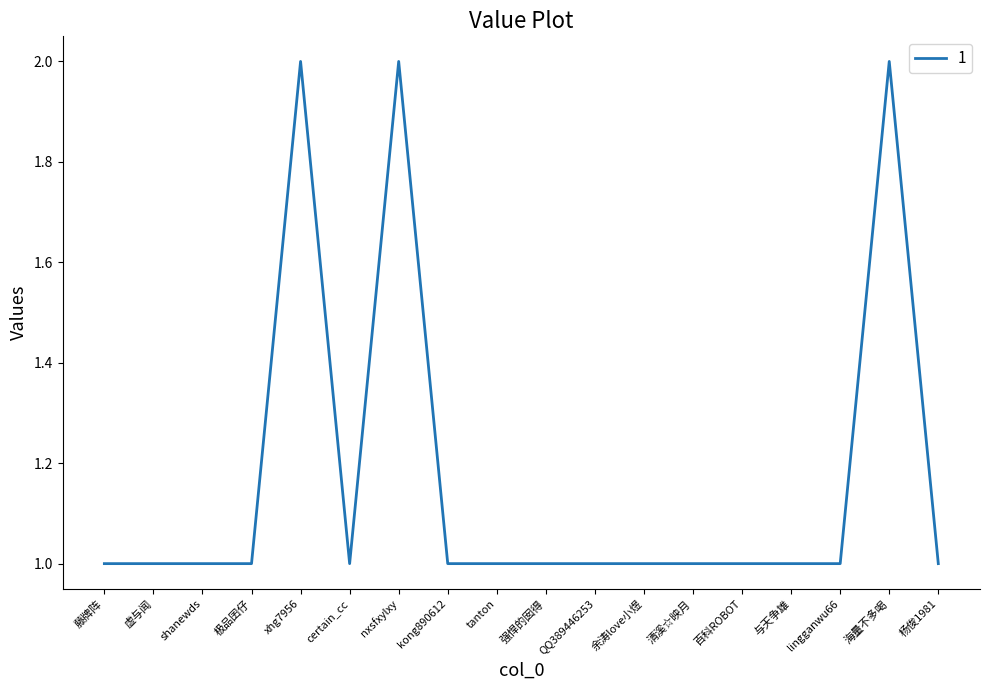

What position from the right is tanton?

10